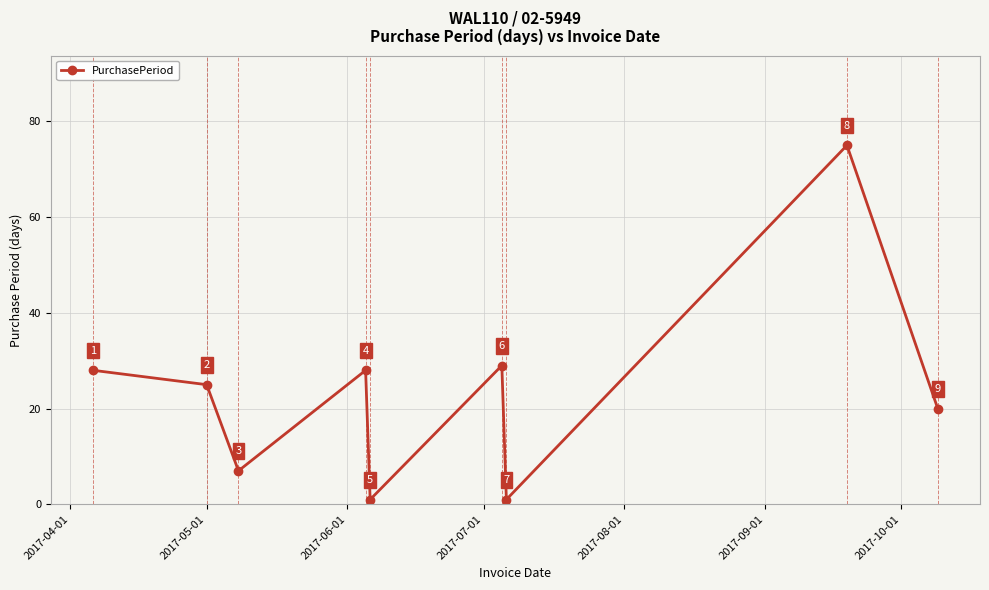

How many lines are shown in the chart?

1